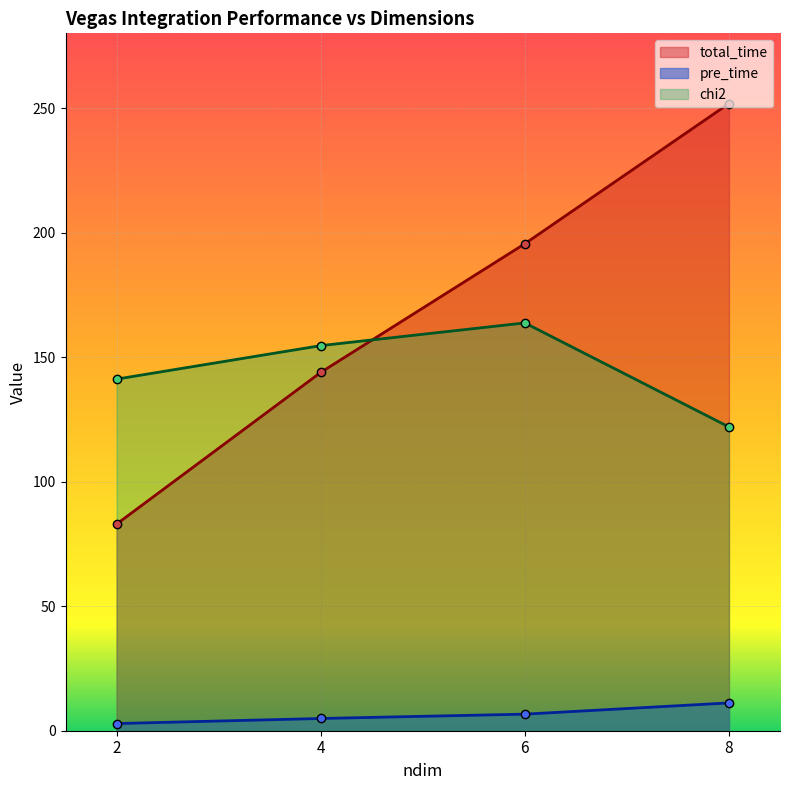

How many distinct data groups are displayed?

3